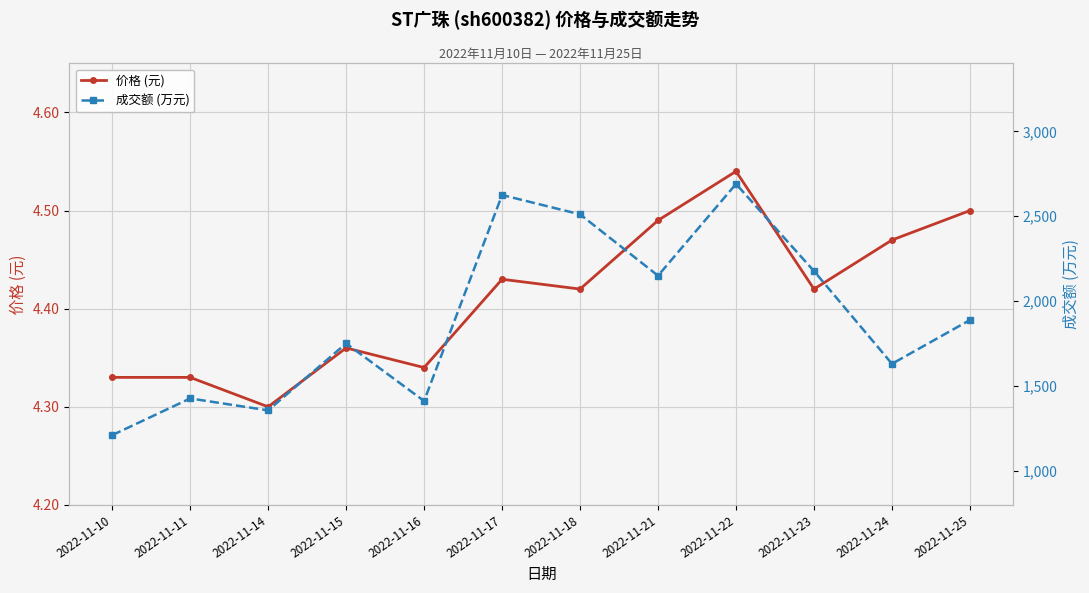

What is the difference between the highest and lowest values at 2022-11-11?

1422.7